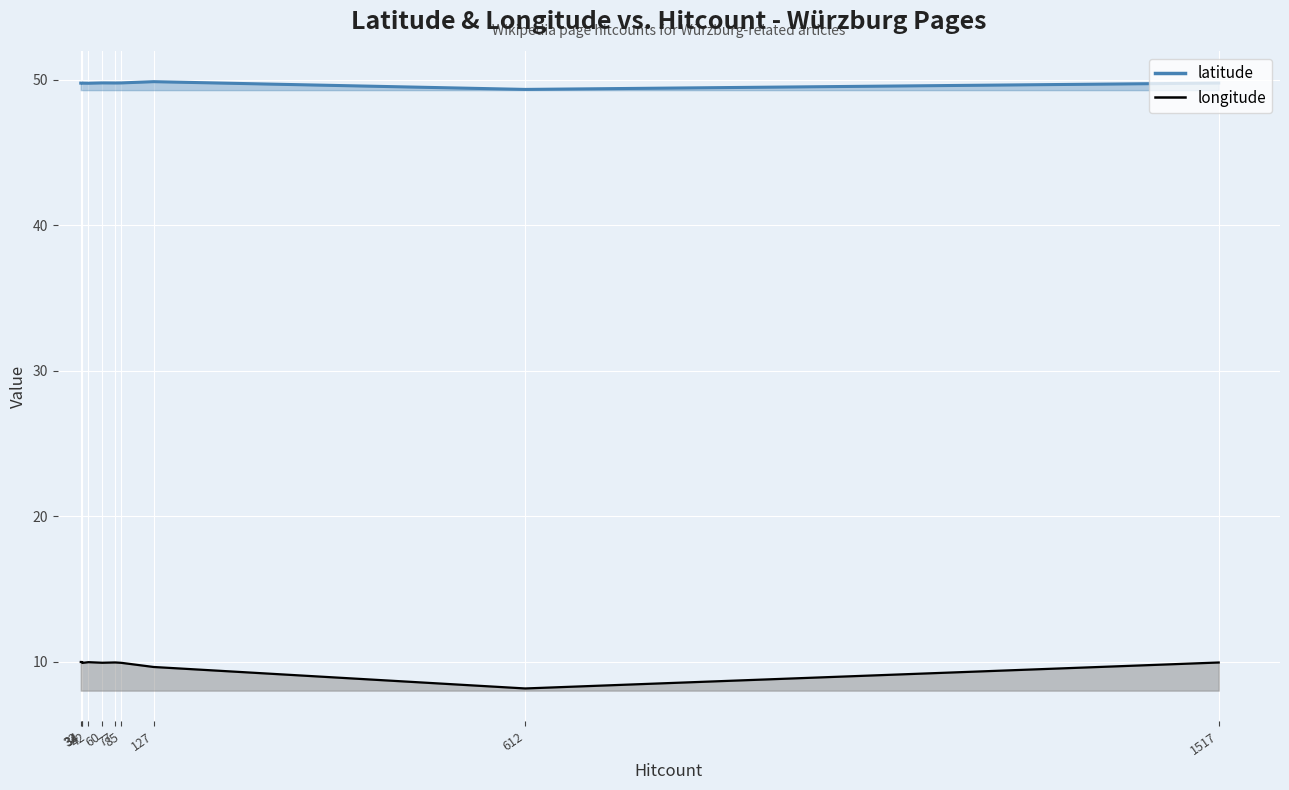

Which category has the lowest value in the longitude series?

612